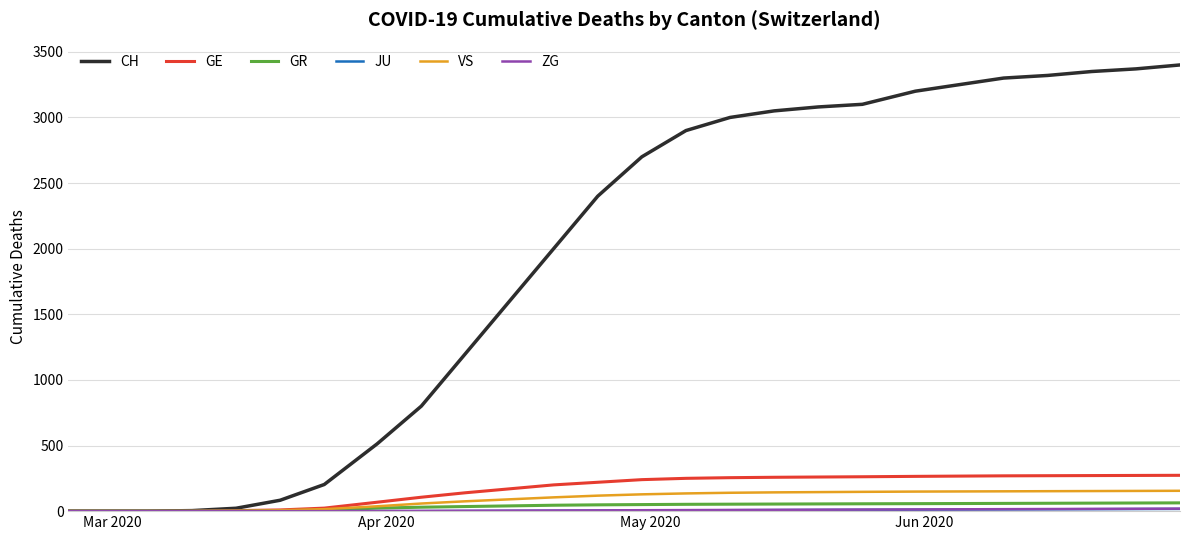

Which series has the largest range (max minus min)?

CH